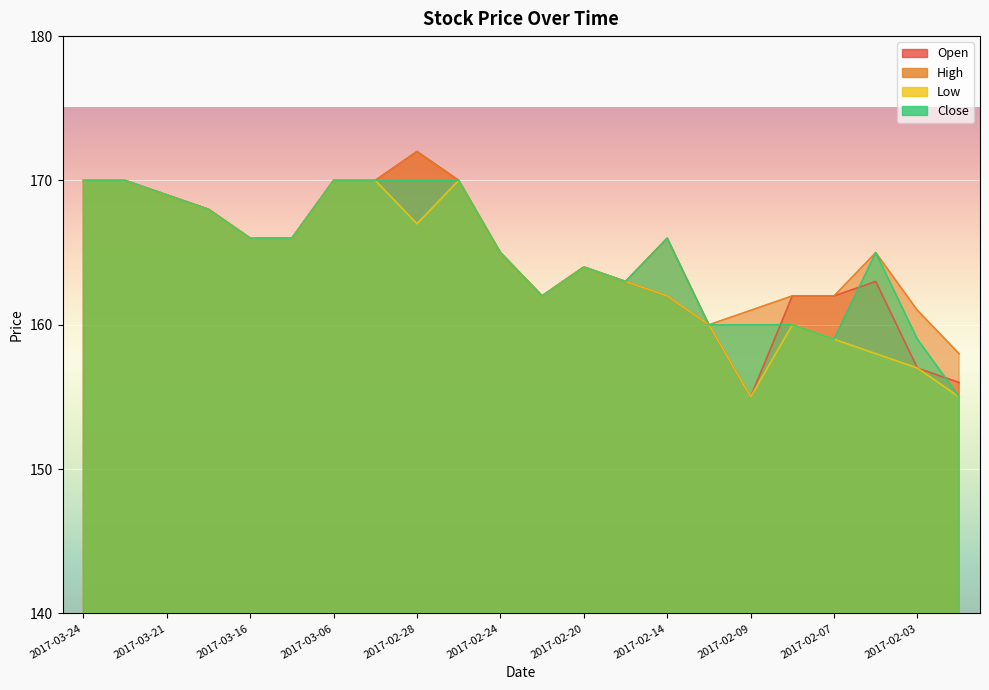

Where is the first local minimum for High?

2017-02-23